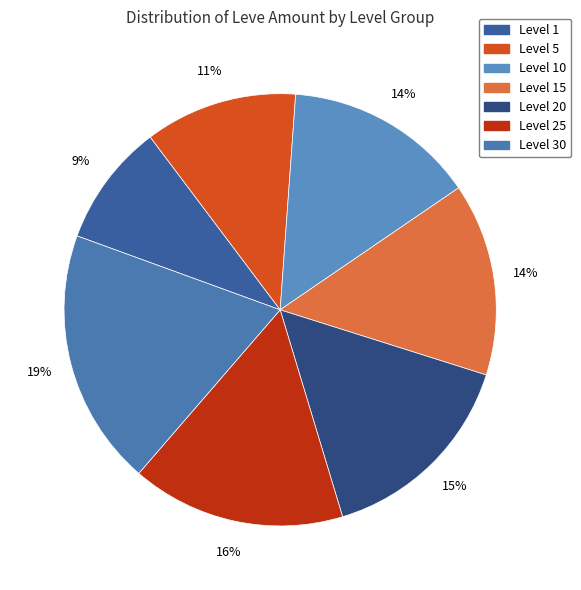

How many segments does this pie chart have?

7